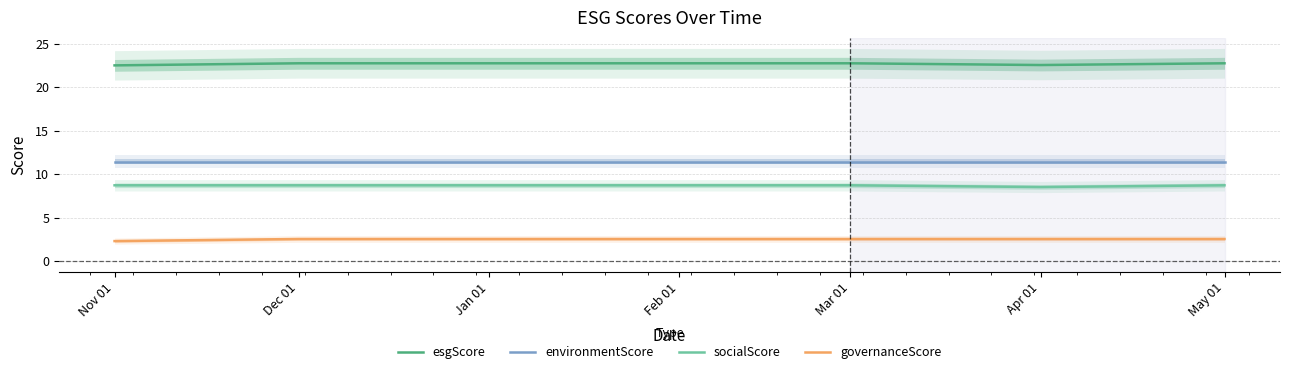

What is the label of the 1st point from the left?

Nov 01